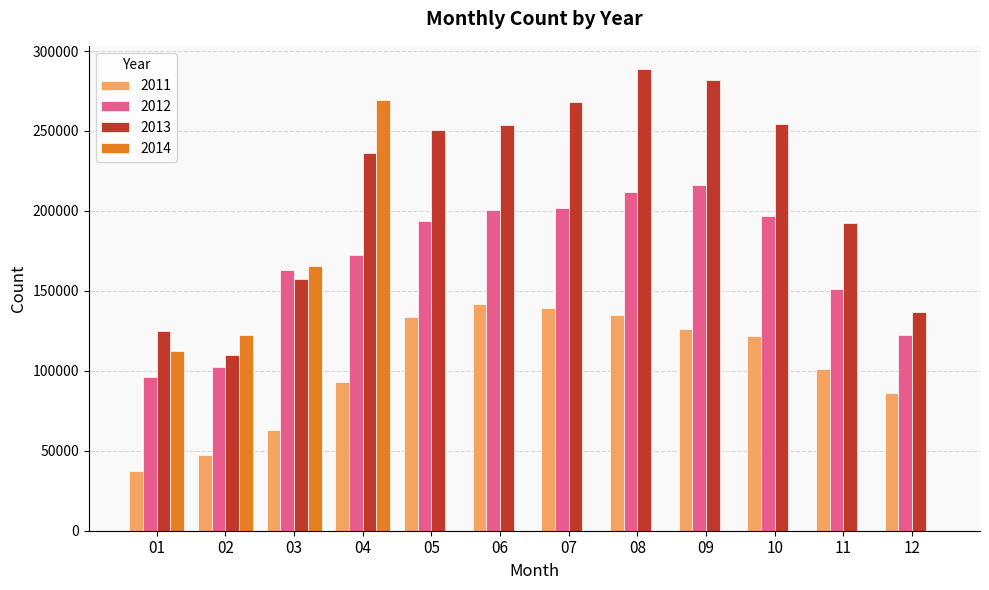

What are all the series names shown in the legend?

2011, 2012, 2013, 2014